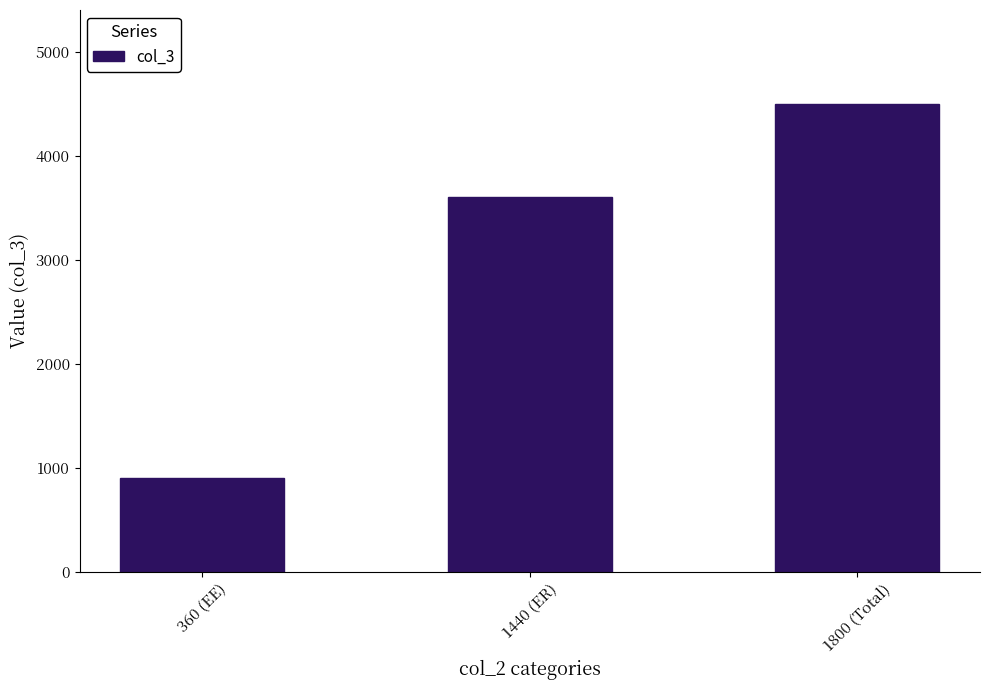

Where is the data nearest to the value 2700?

1440 (ER)